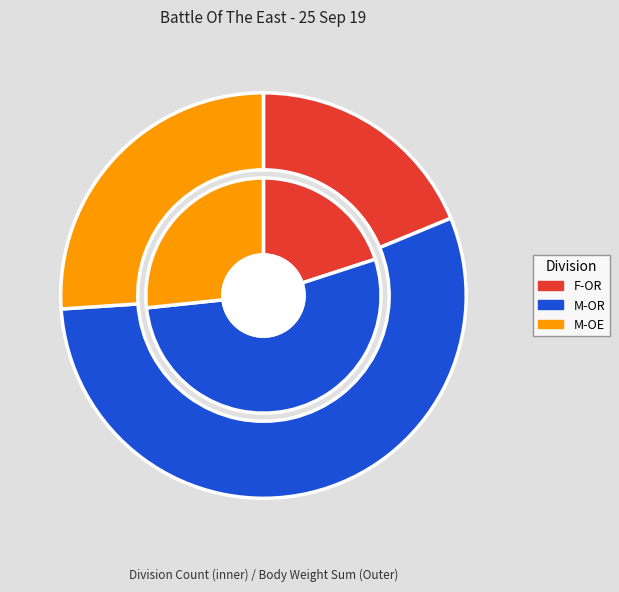

To the nearest percent, what is the difference between the largest and smallest slice percentages?

33%